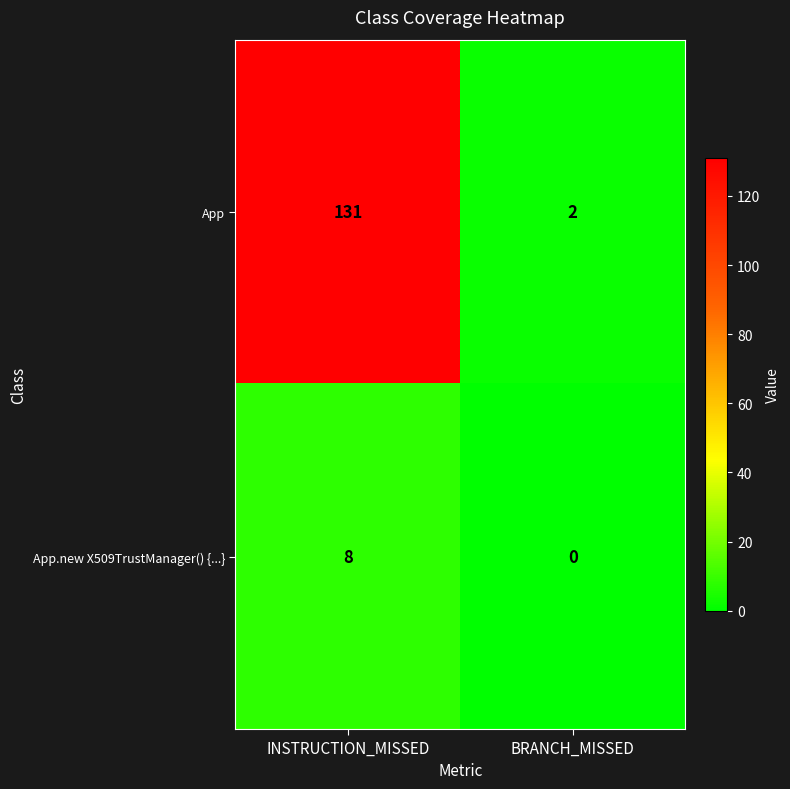

Is it true that App.new X509TrustManager() {...} equals 3 at INSTRUCTION_MISSED?

False